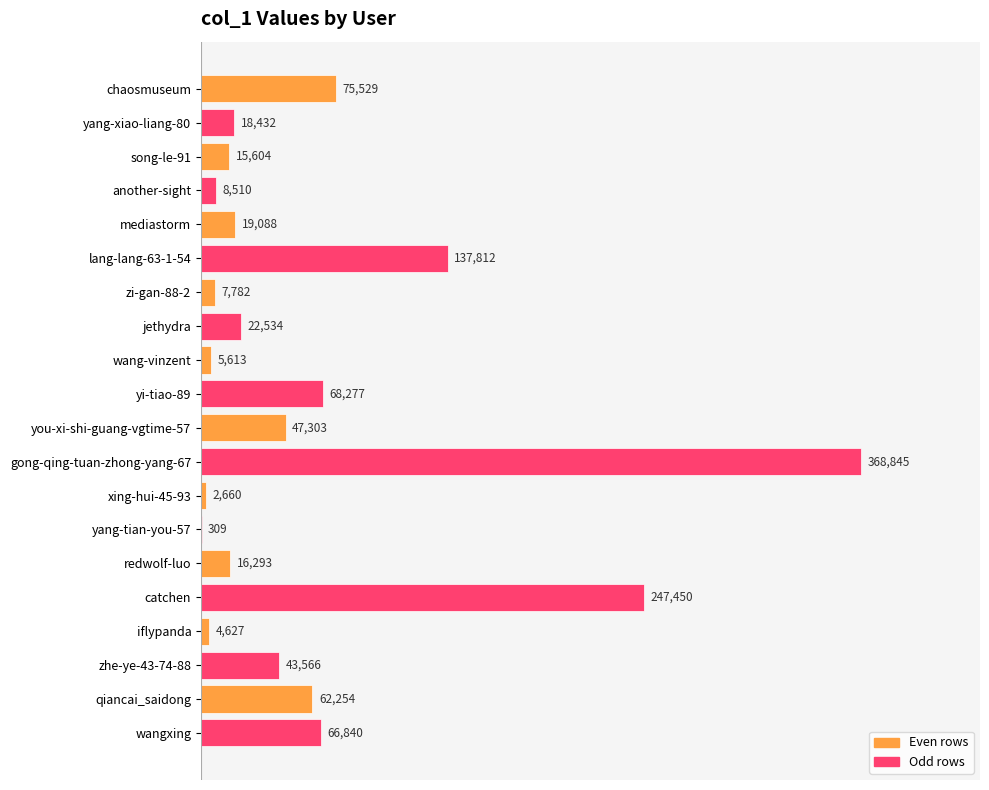

Is it true that the value at another-sight is 8510?

True